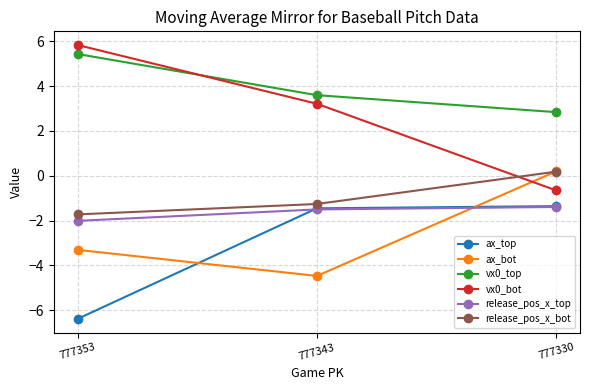

What is the value of the release_pos_x_top point at the 3rd from the left?

-1.4